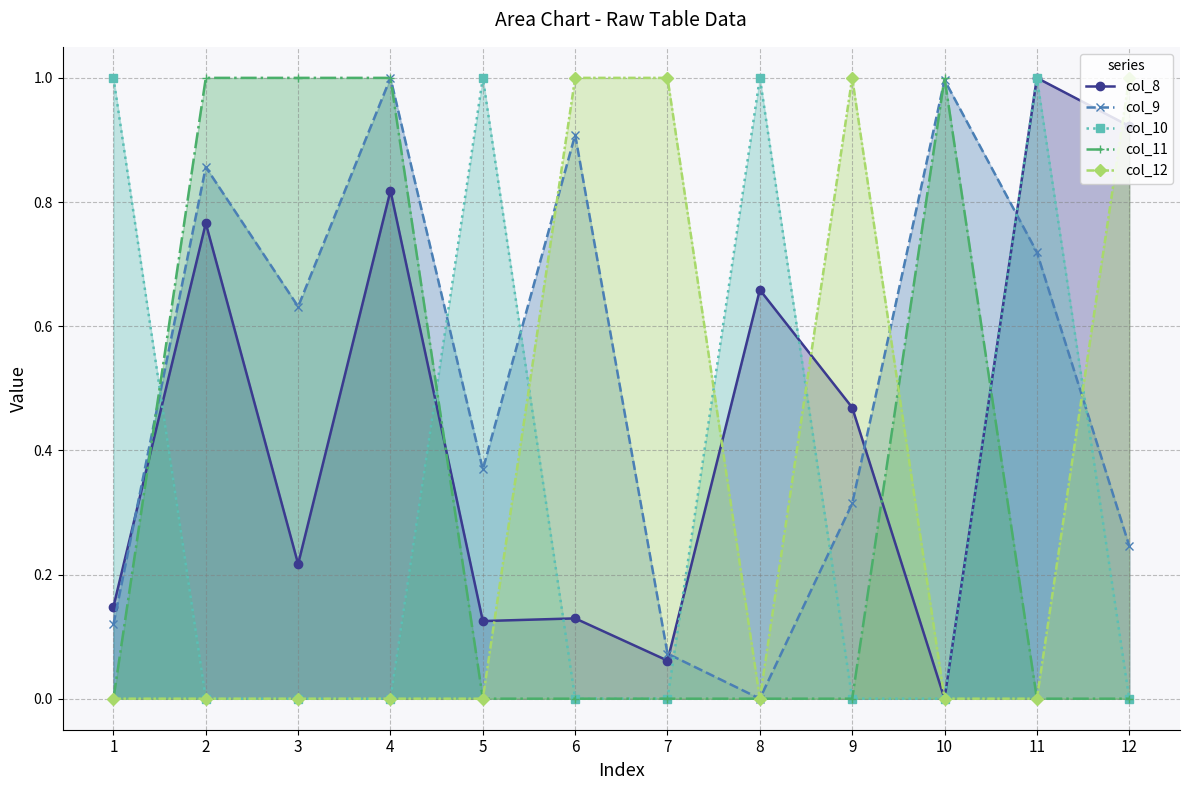

Reading right to left, transcribe all the data shown in this chart.

col_8: 0.9	1.0	0.0	0.5	0.7	0.1	0.1	0.1	0.8	0.2	0.8	0.1
col_9: 0.2	0.7	1.0	0.3	0.0	0.1	0.9	0.4	1.0	0.6	0.9	0.1
col_10: 0.0	1.0	0.0	0.0	1.0	0.0	0.0	1.0	0.0	0.0	0.0	1.0
col_11: 0.0	0.0	1.0	0.0	0.0	0.0	0.0	0.0	1.0	1.0	1.0	0.0
col_12: 1.0	0.0	0.0	1.0	0.0	1.0	1.0	0.0	0.0	0.0	0.0	0.0